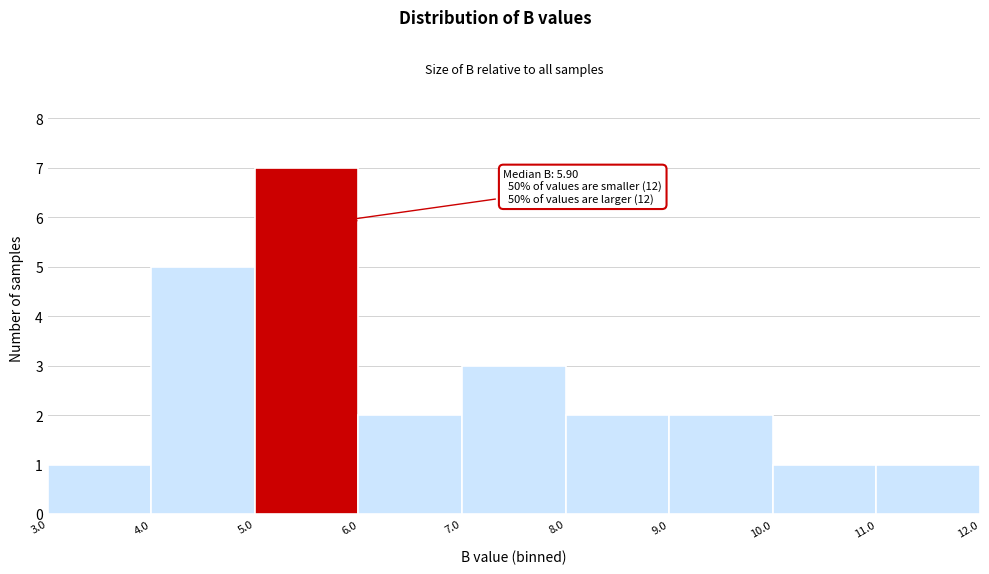

Over which range of the x-axis is the bar tallest?

5.0 to 6.0